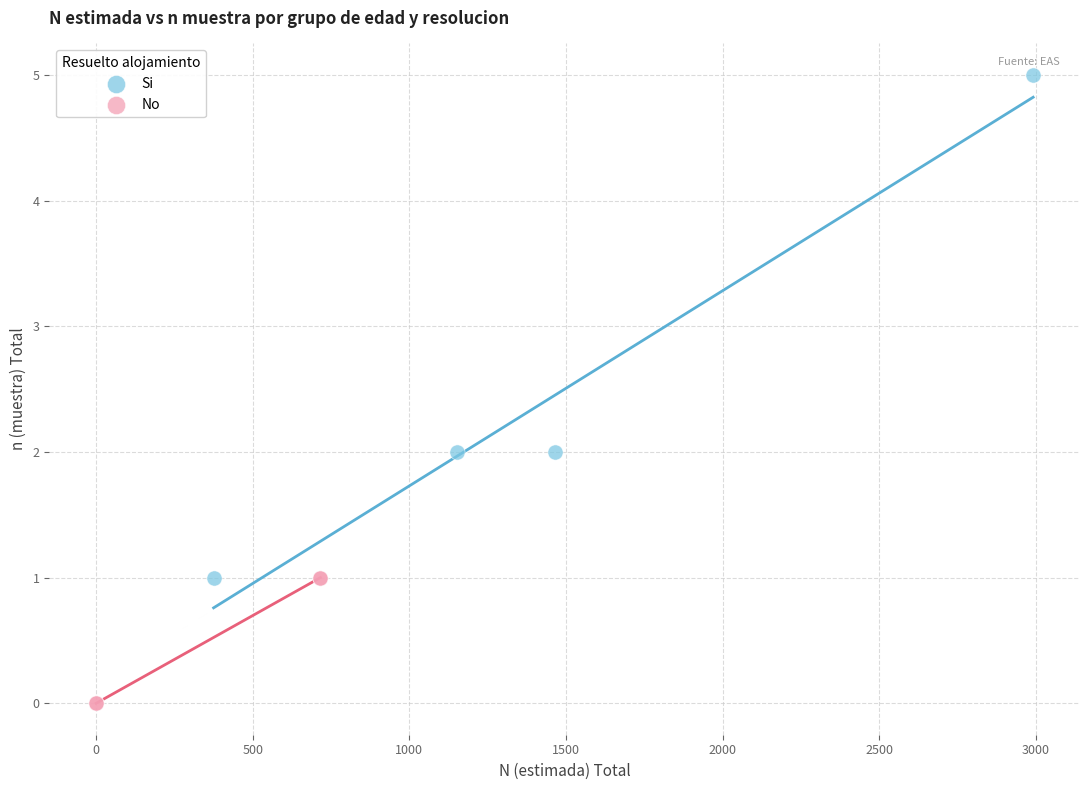

Which series reaches the minimum Y coordinate?

No